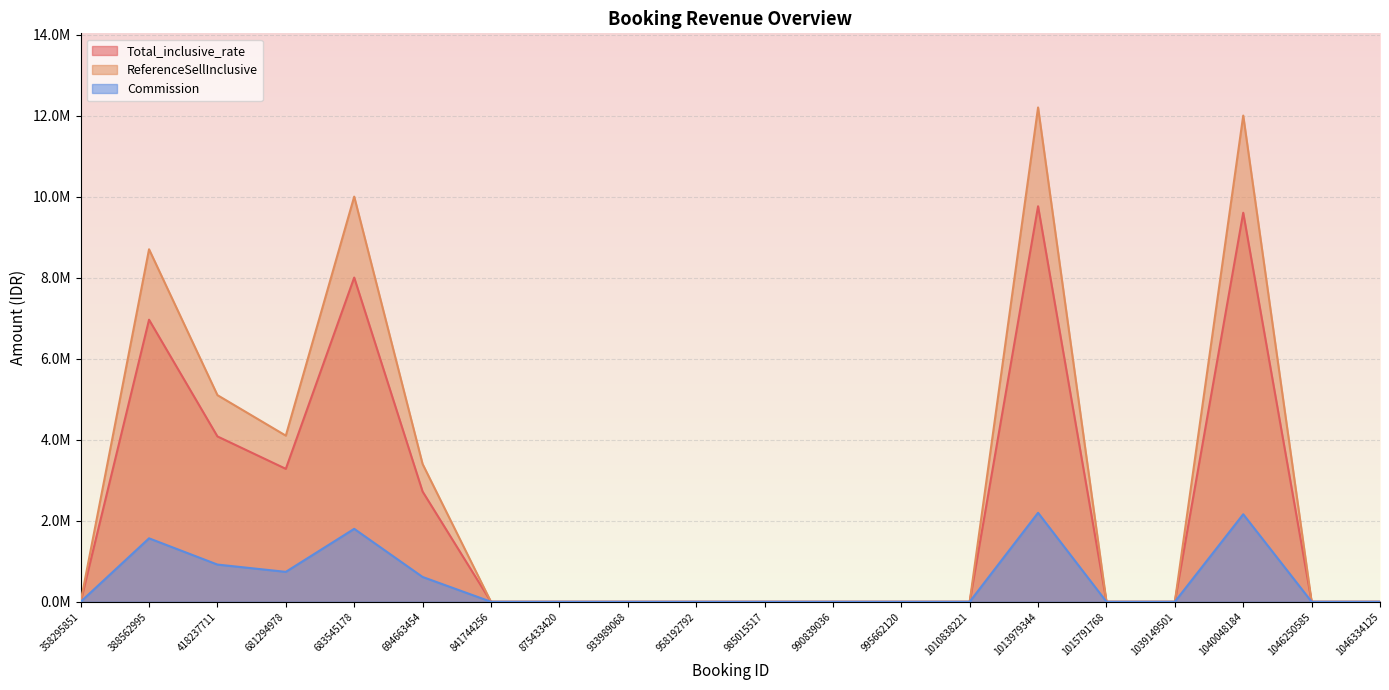

True or false: Commission and ReferenceSellInclusive cross at least once.

False